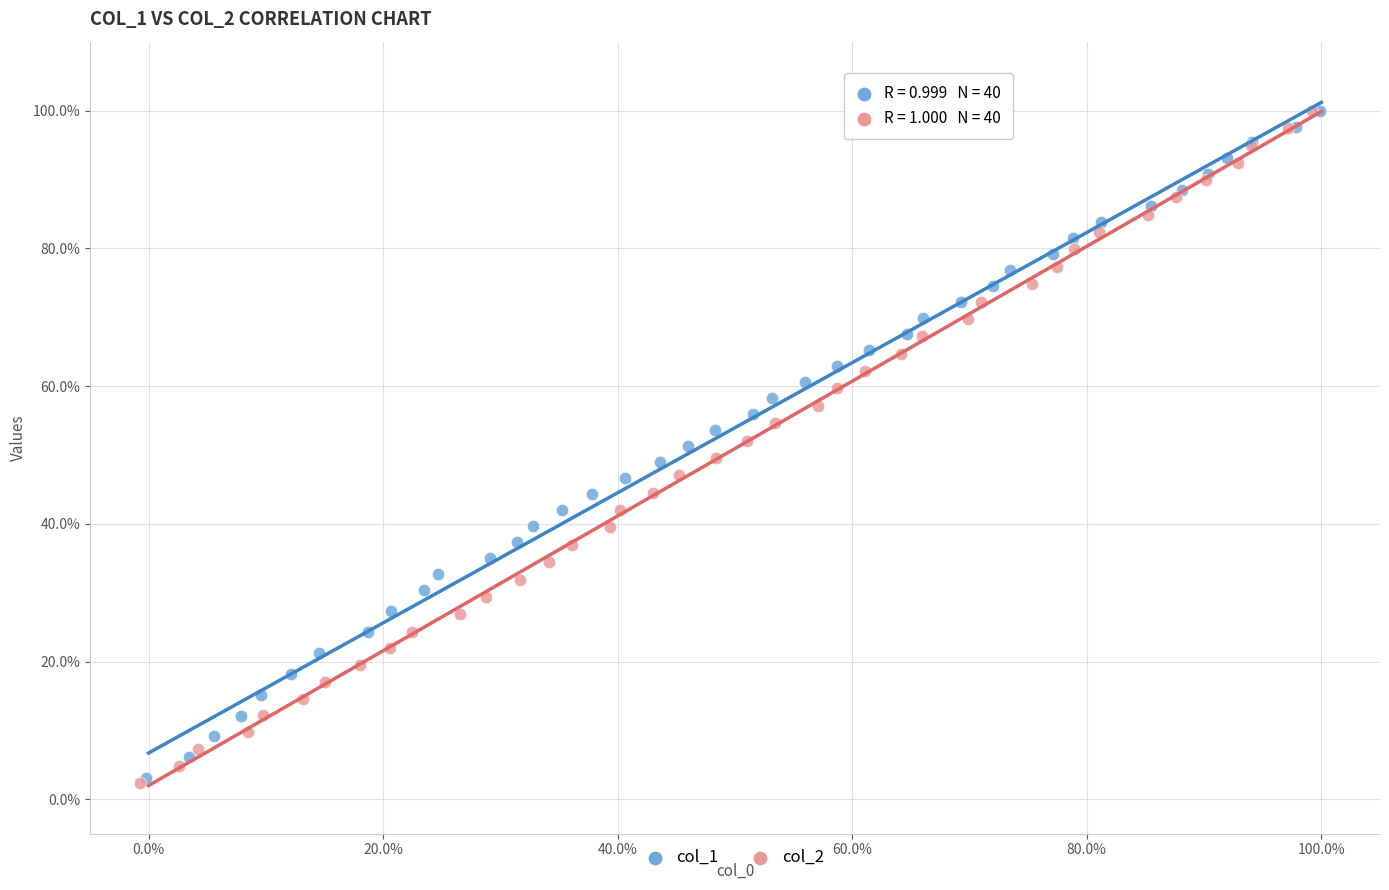

Which series has the largest Y range (max minus min)?

col_2